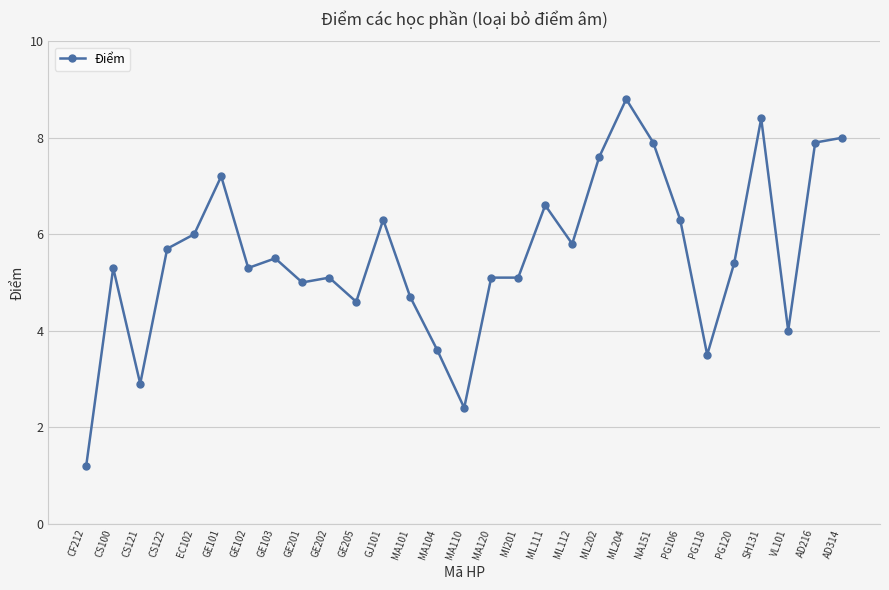

Reading left to right, list all the values displayed in this chart.

1.2	5.3	2.9	5.7	6.0	7.2	5.3	5.5	5.0	5.1	4.6	6.3	4.7	3.6	2.4	5.1	5.1	6.6	5.8	7.6	8.8	7.9	6.3	3.5	5.4	8.4	4.0	7.9	8.0